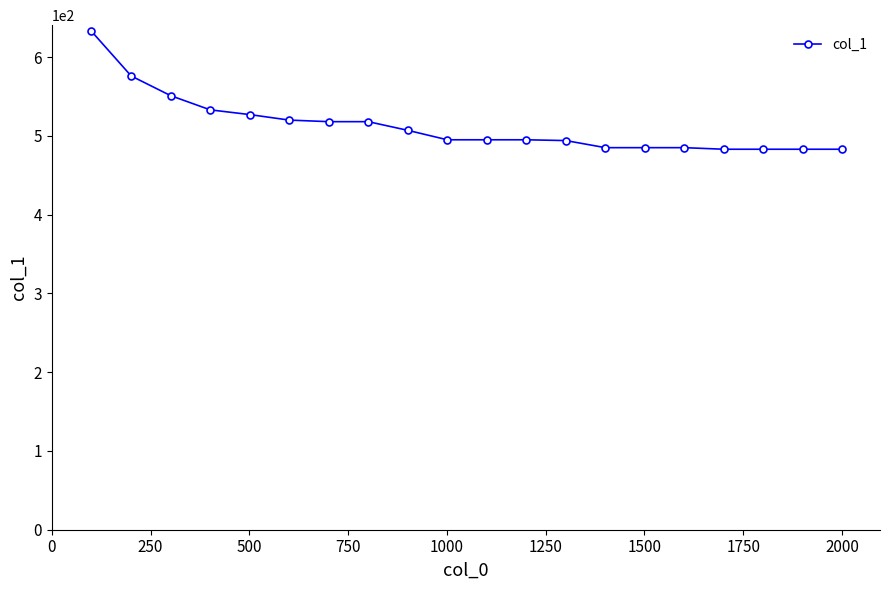

What is the difference between the maximum and minimum values?

150